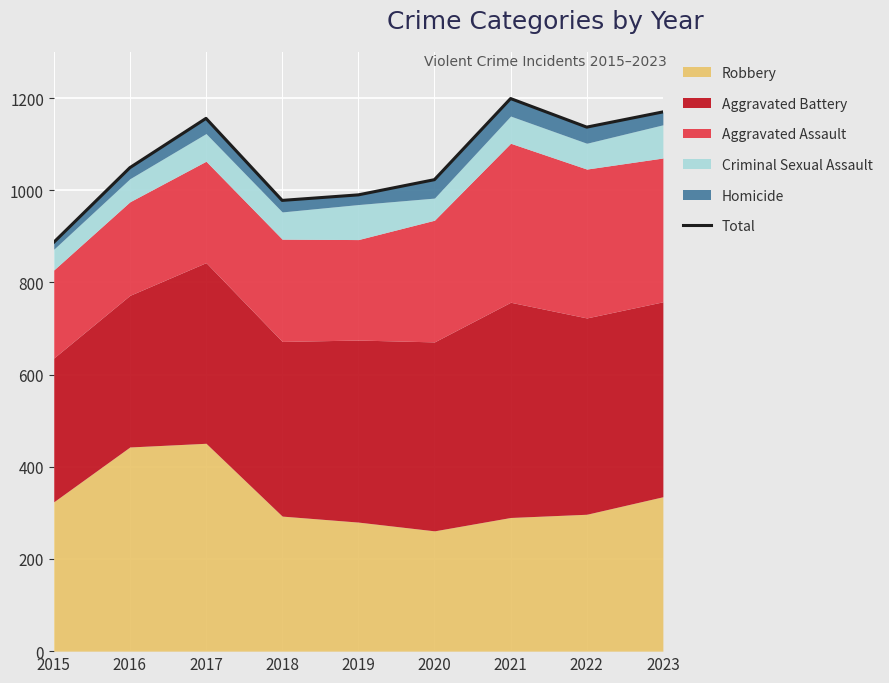

Approximately how many times larger is the value at 2020 compared to 2022?

0.9